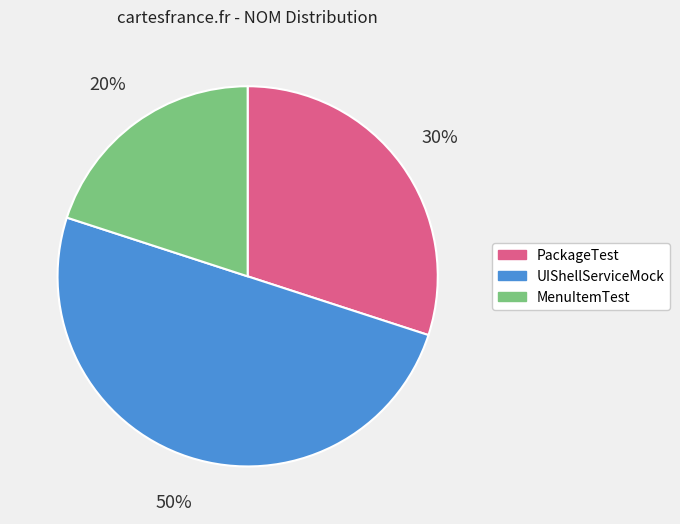

Which has a higher value, UIShellServiceMock or MenuItemTest?

UIShellServiceMock